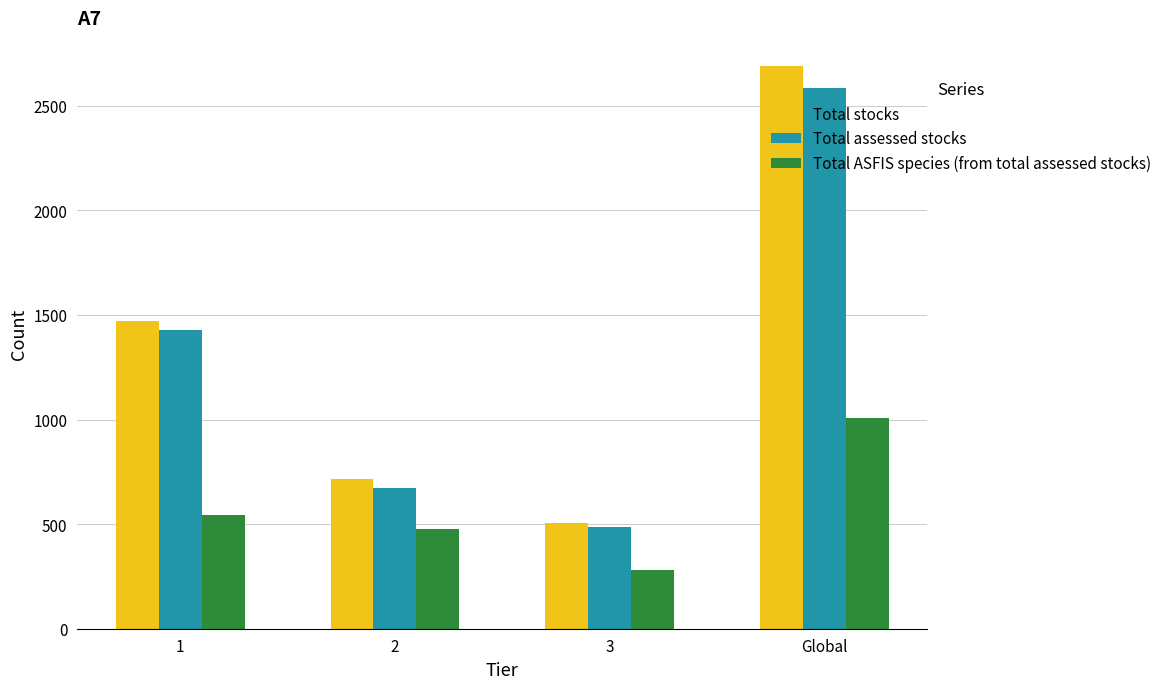

What is the spread (max minus min) of values at 2?

239